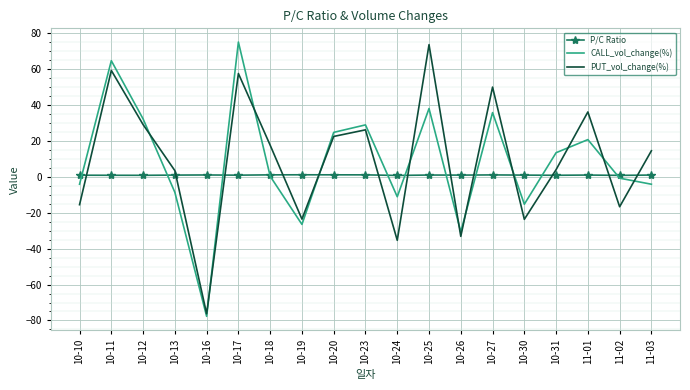

Is the value of CALL_vol_change(%) at 10-11 greater than the value of P/C Ratio at 11-02?

Yes